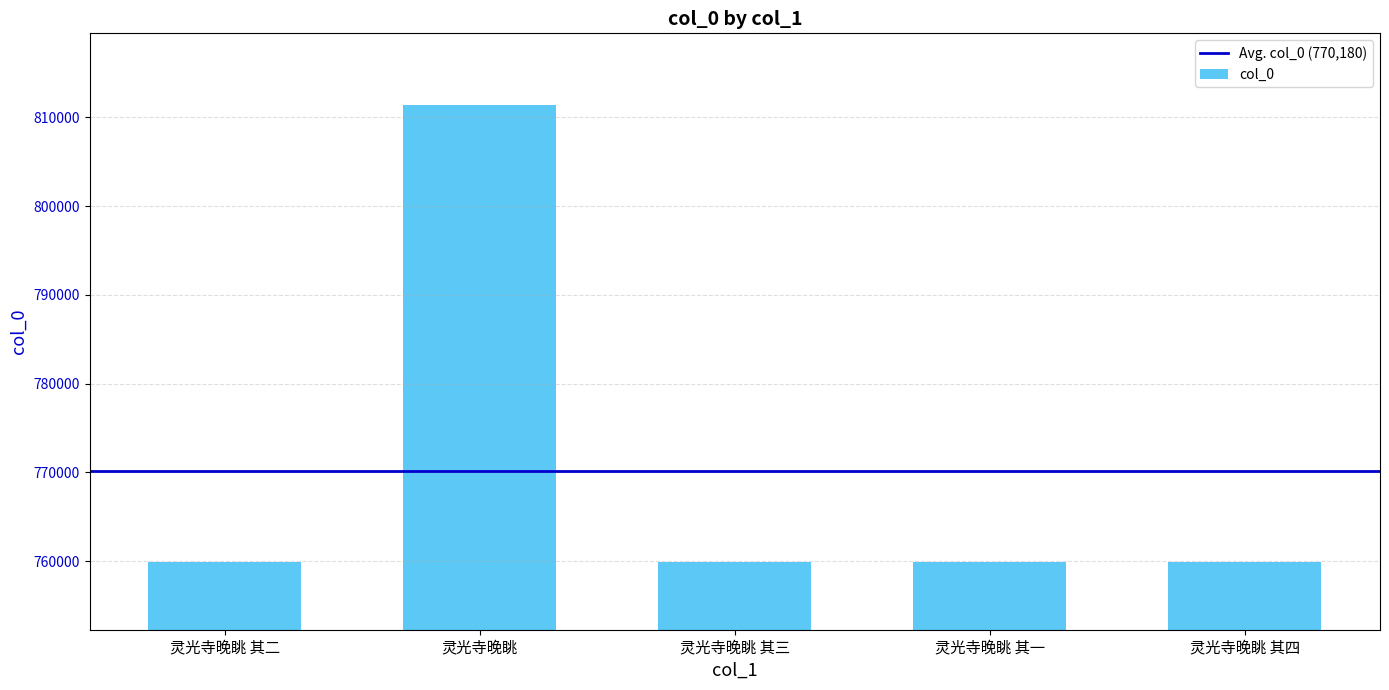

True or false: the data shows 171910 at 灵光寺晚眺.

False